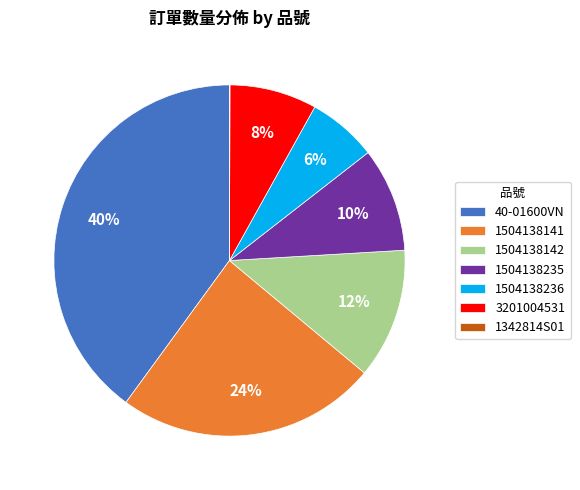

Is the sum of 1504138142 and 1504138235 greater than half?

No